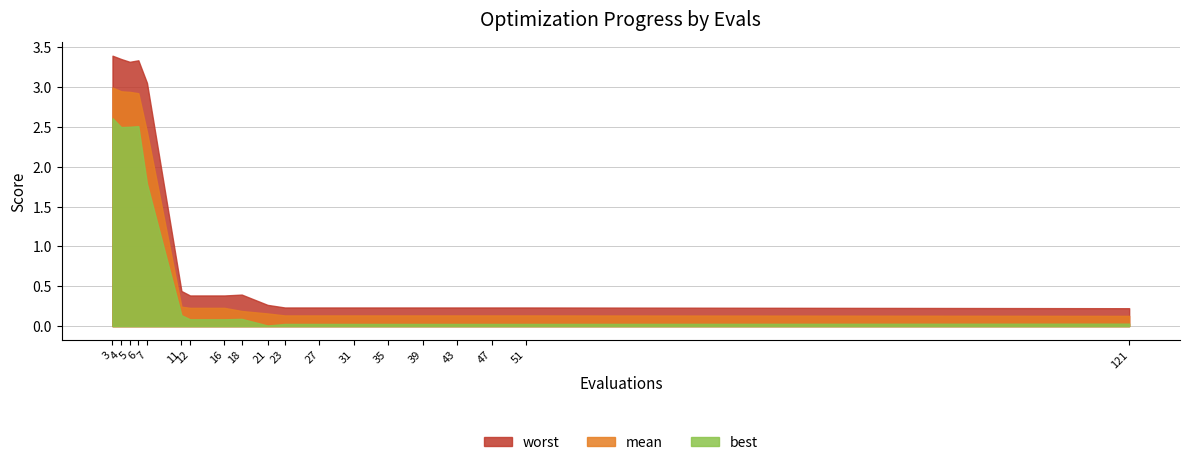

Where is the first local minimum for best?

4